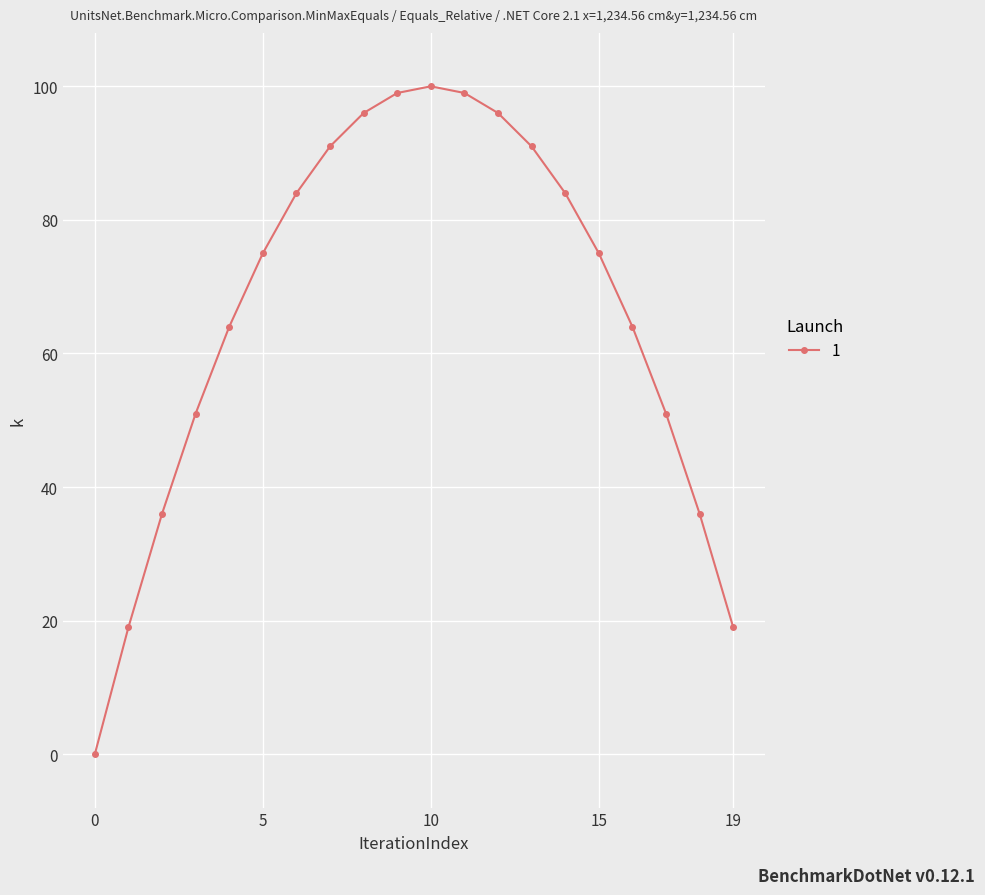

What is the difference between the second highest and minimum values?

99